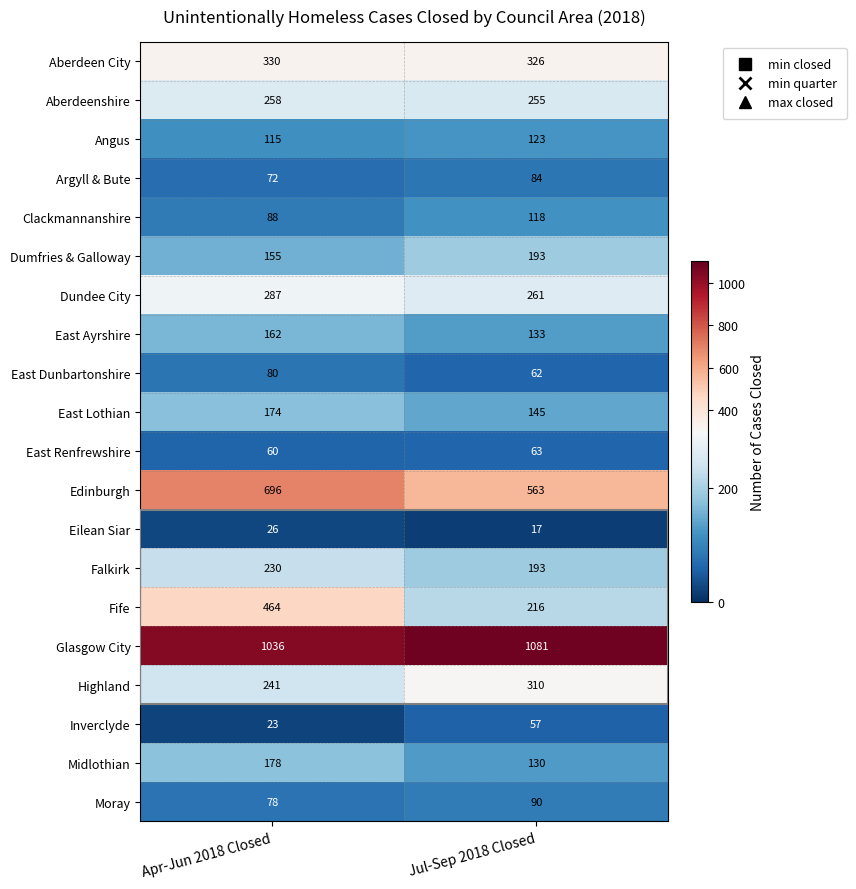

What is the average value of the Edinburgh series?

630